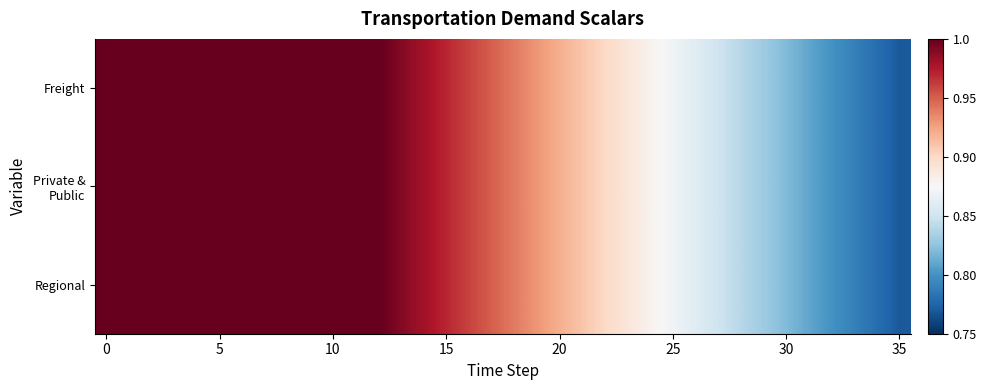

What is the minimum value shown in the chart?

0.8